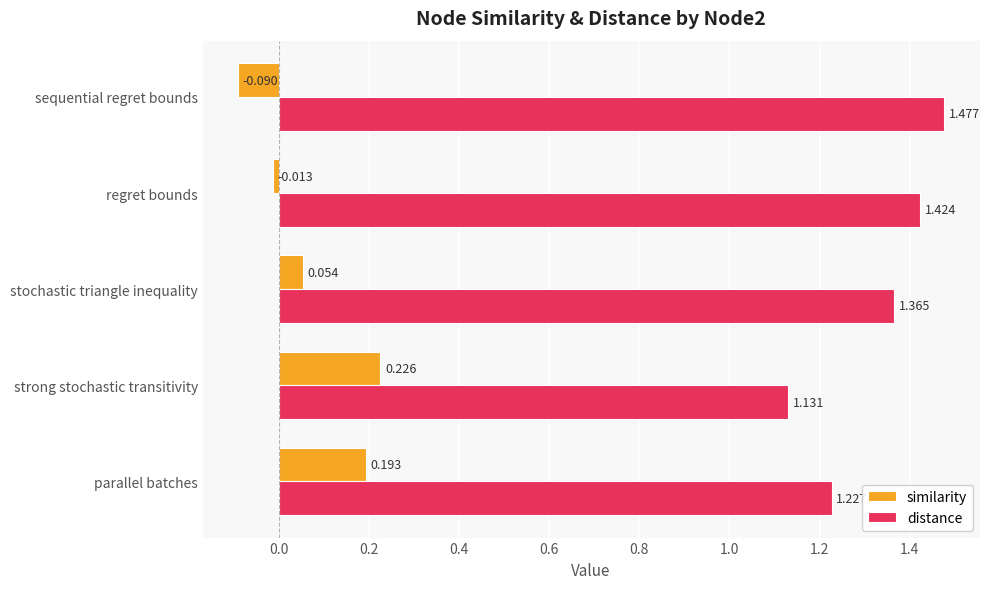

List the labels in order of distance value, largest first.

sequential regret bounds, regret bounds, stochastic triangle inequality, parallel batches, strong stochastic transitivity